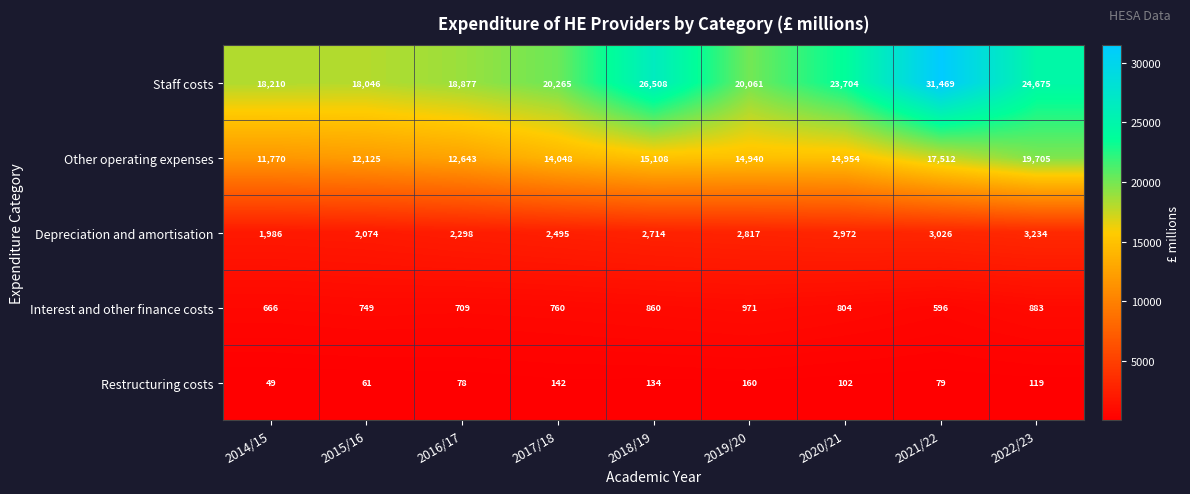

How many data points in Other operating expenses are less than 14940?

4